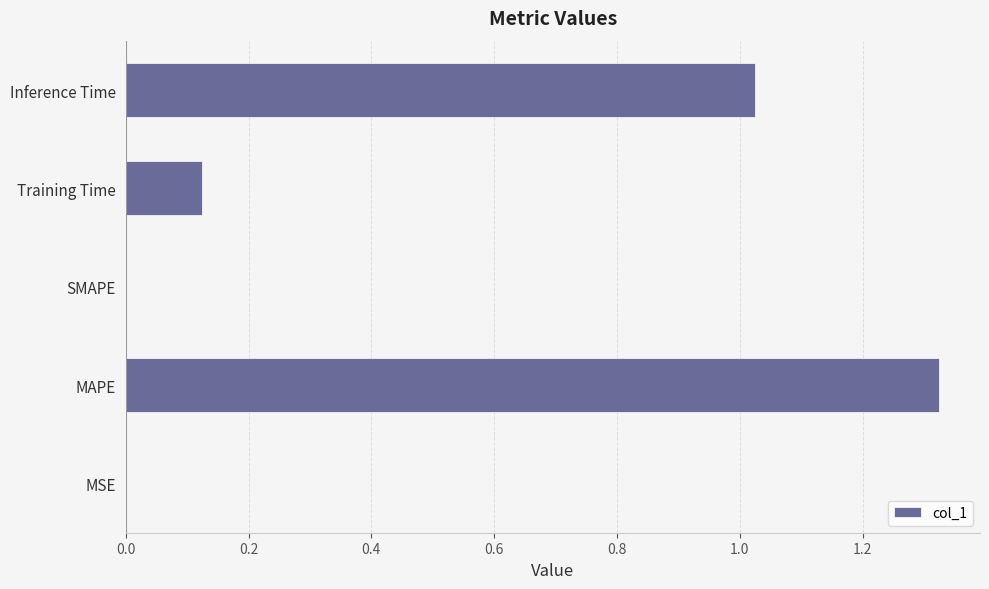

Which has a higher value, Training Time or MSE?

Training Time